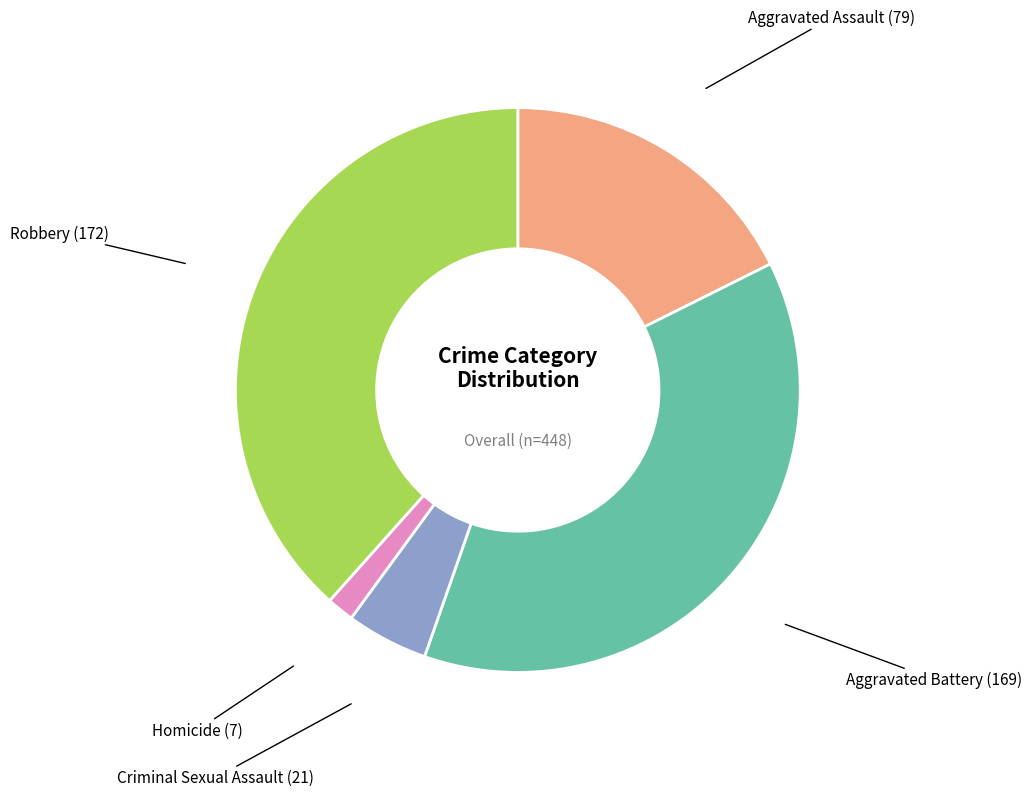

Is there a majority slice in this chart?

No